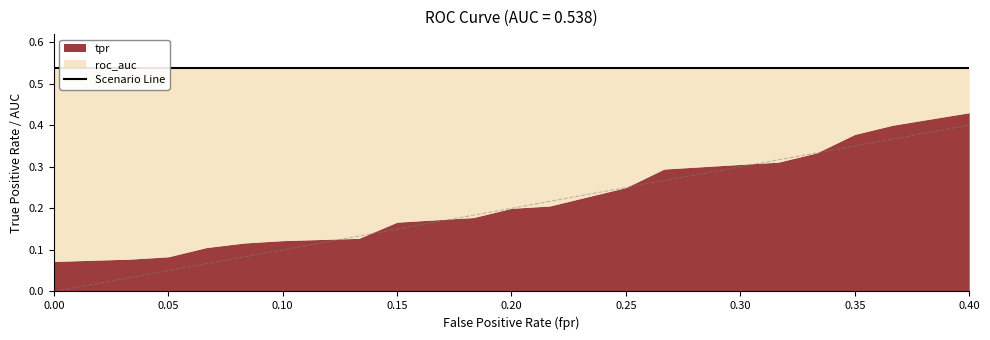

What is the total value across all series at 0.25?

0.8